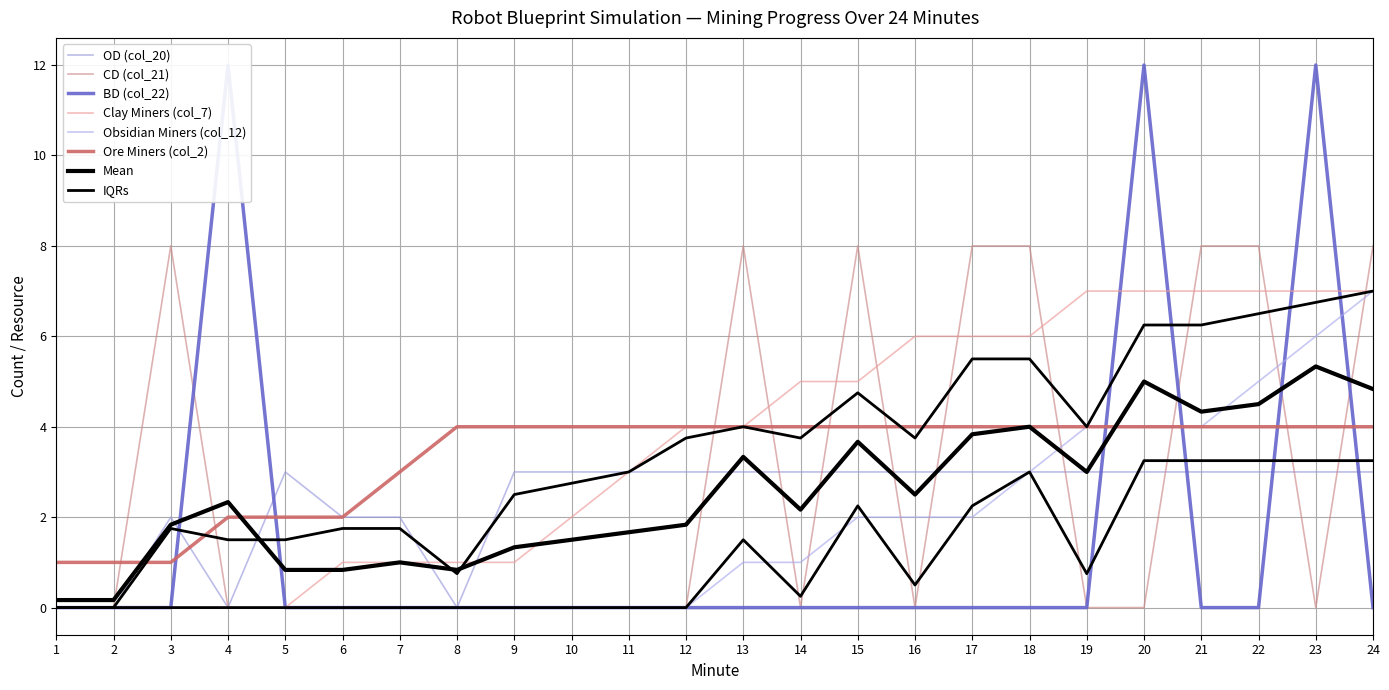

Which series ends up on top after the final intersection of CD (col_21) and Clay Miners (col_7)?

CD (col_21)